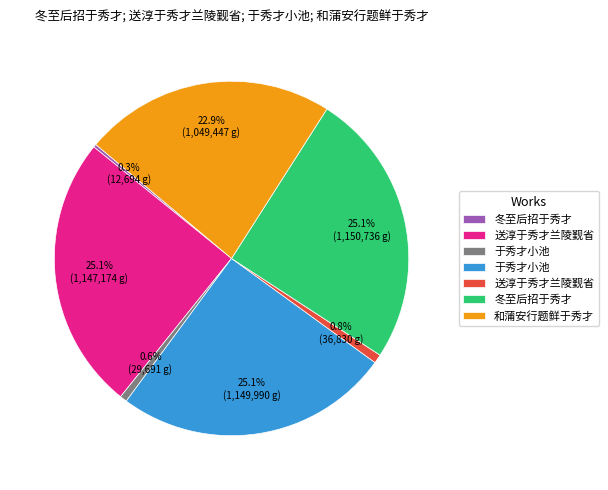

Does any single category account for the majority?

No